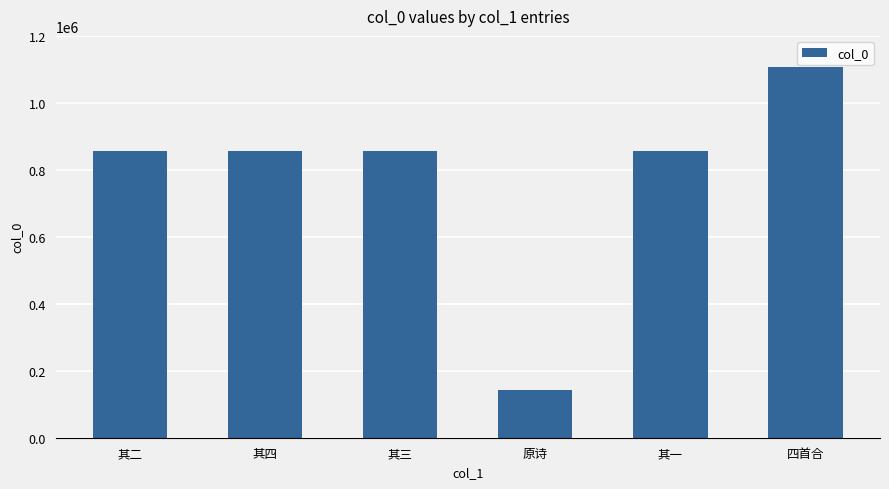

Are the bars grouped side by side (vs. stacked)?

No